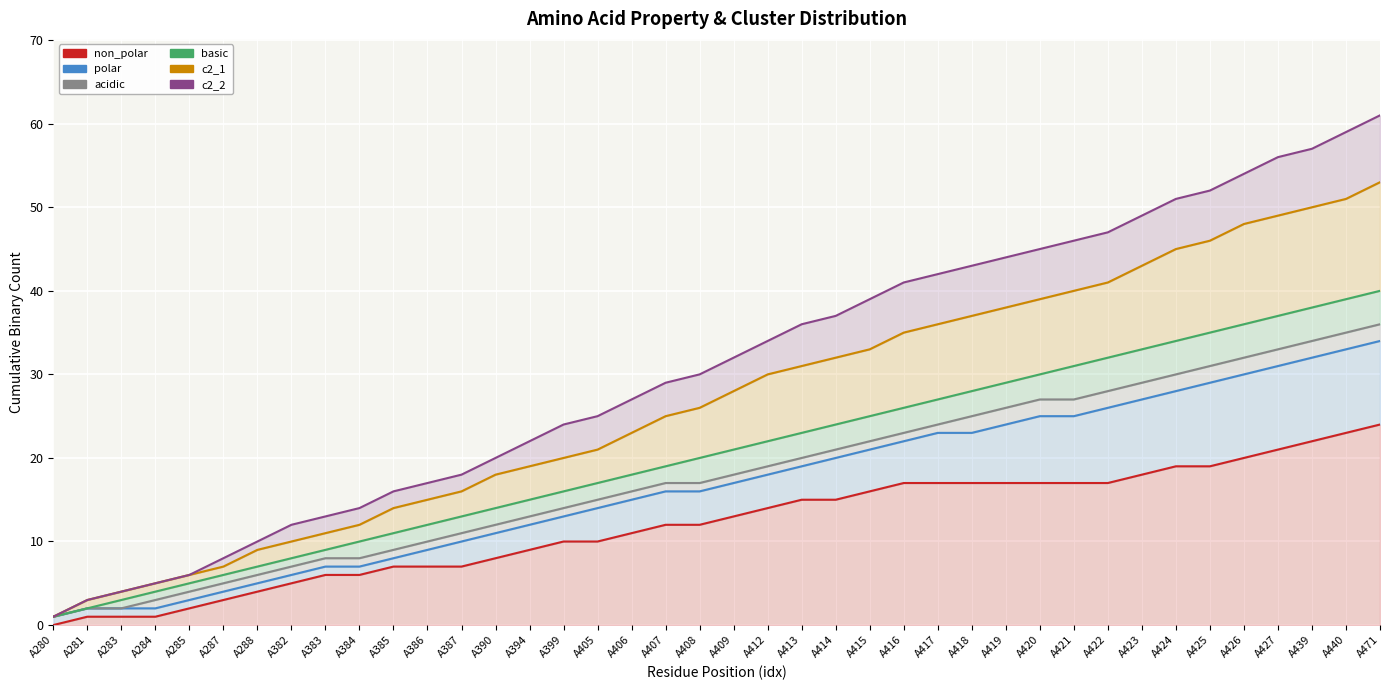

What is the difference between the basic values at A285 and A390?

9